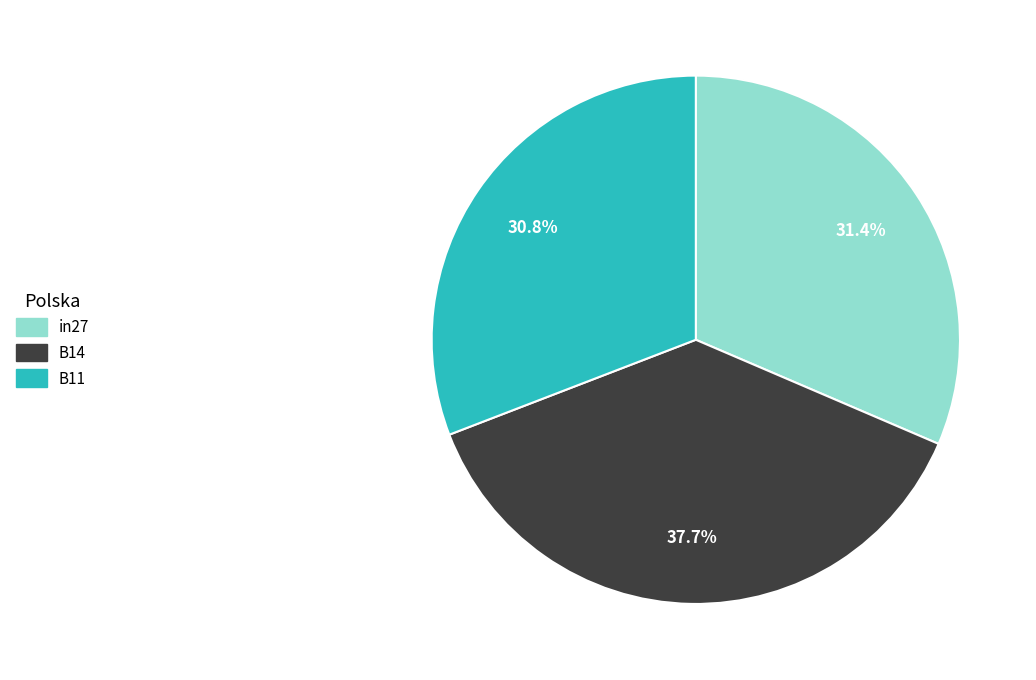

Rank the categories by value from highest to lowest.

B14, in27, B11